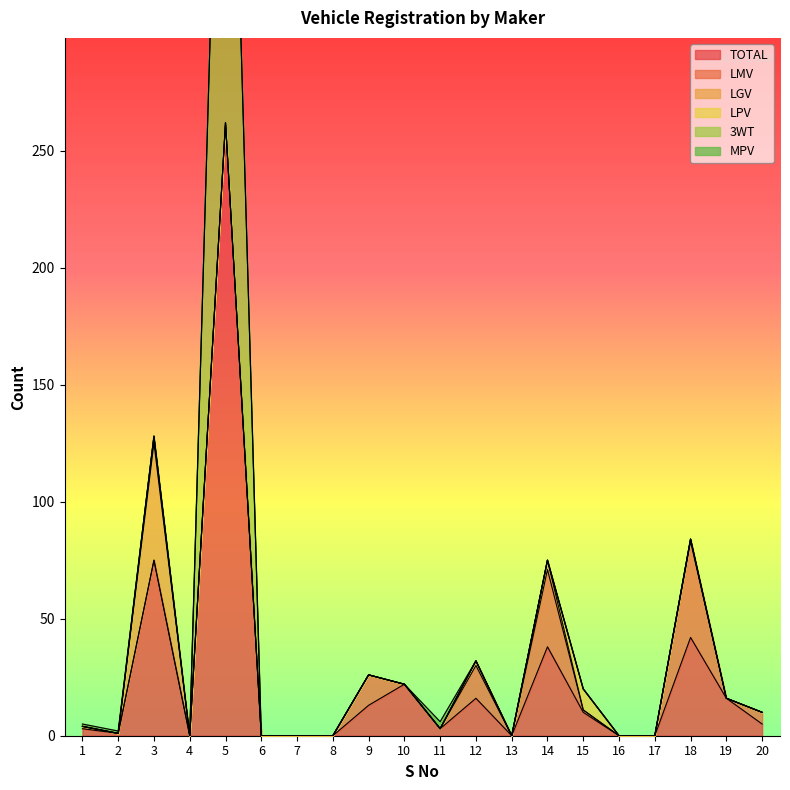

How many categories are shown in the chart?

20